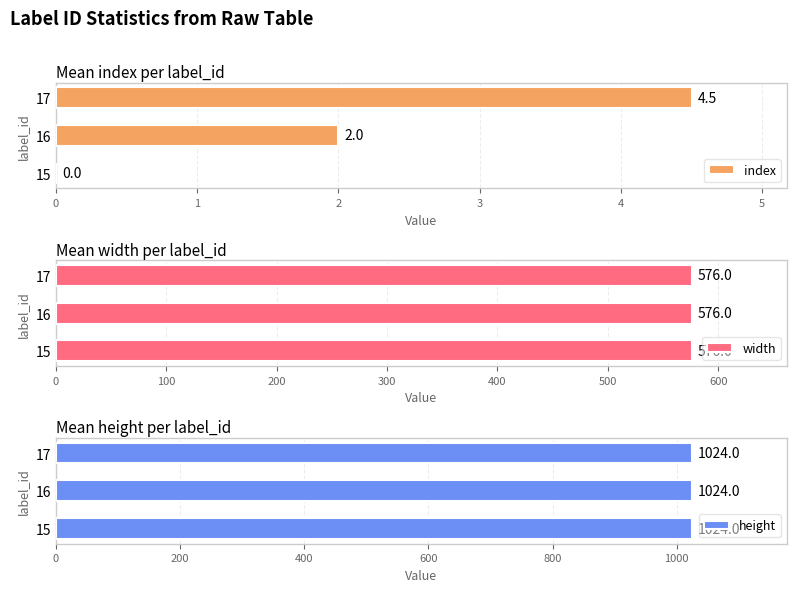

What is the sum of the index values at 17 and 16?

6.5